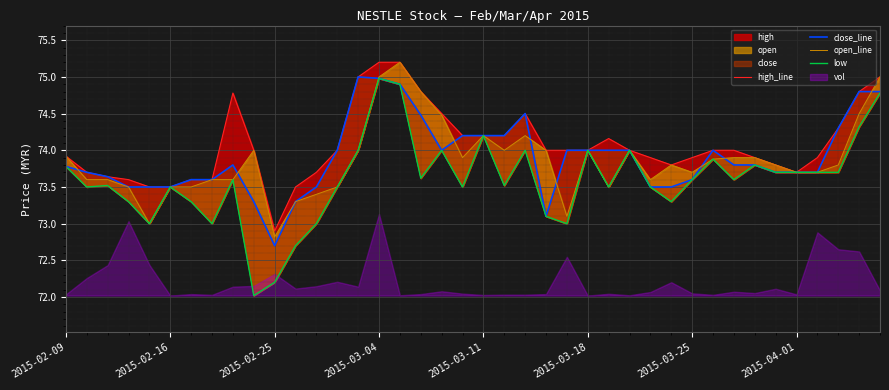

True or false: high_line and open_line intersect in this chart.

False